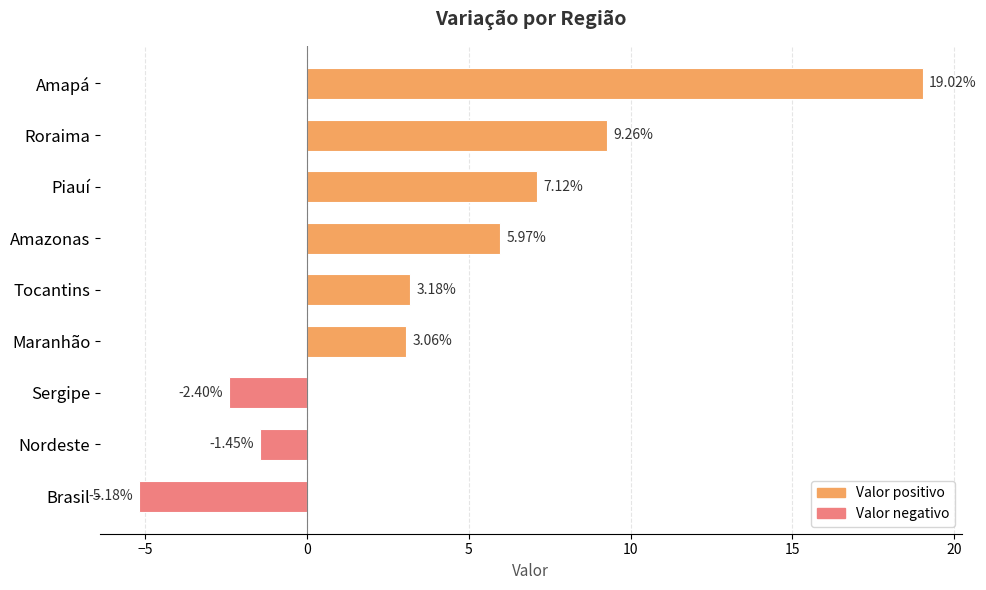

List the labels in order of value, largest first.

Amapá, Roraima, Piauí, Amazonas, Tocantins, Maranhão, Nordeste, Sergipe, Brasil